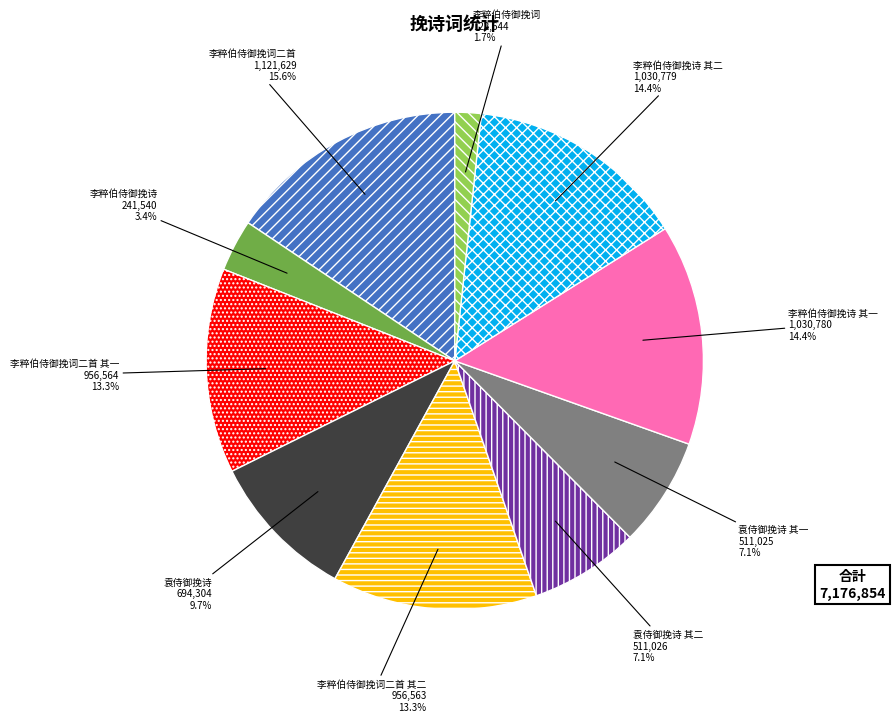

Between 李粹伯侍御挽词二首 and 李粹伯侍御挽词二首 其二, which is larger?

李粹伯侍御挽词二首